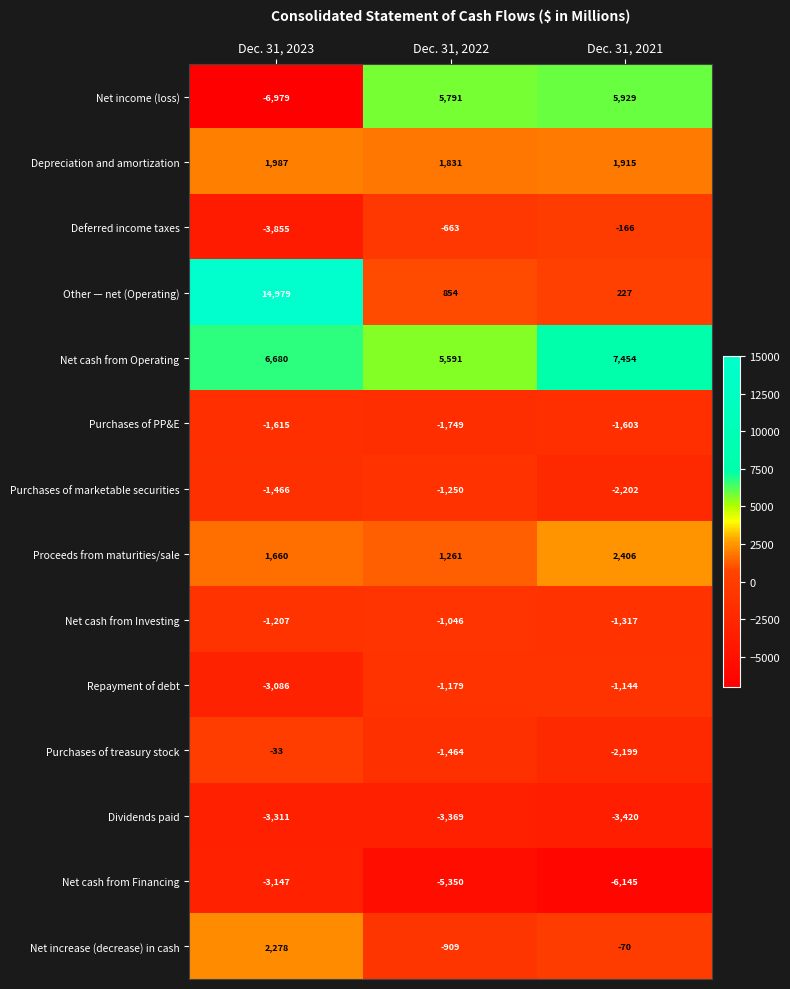

What is the difference between the maximum and minimum values in the Other — net (Operating) series?

14752